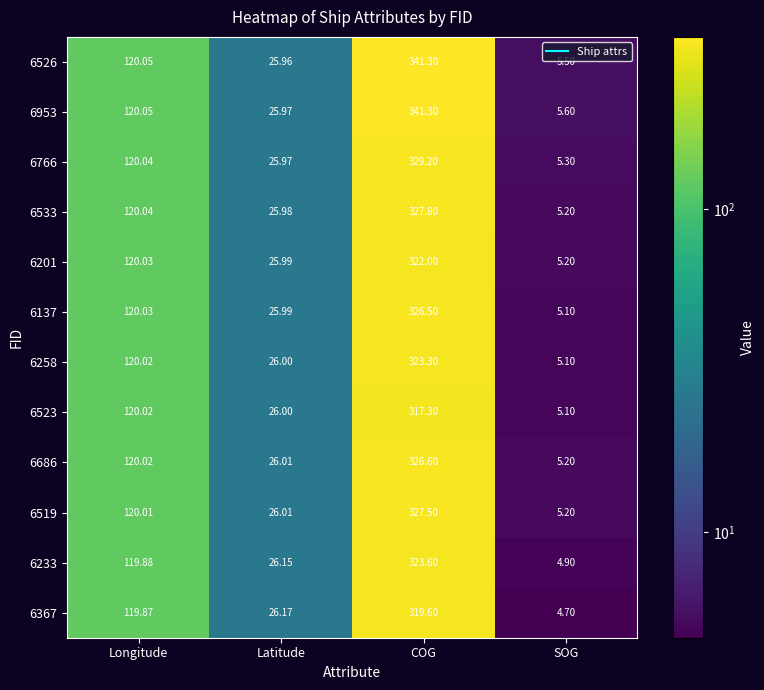

Which series has the largest range (max minus min)?

6526